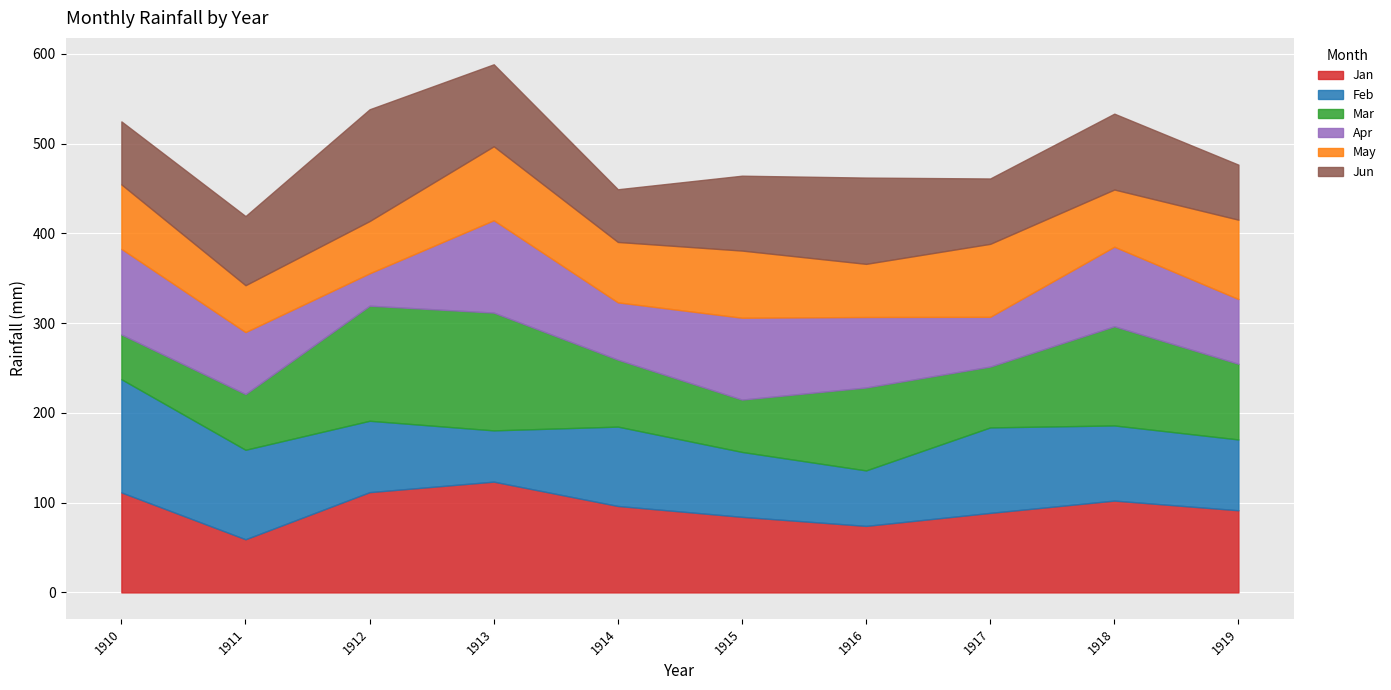

Which series has the largest total across all categories?

Jan